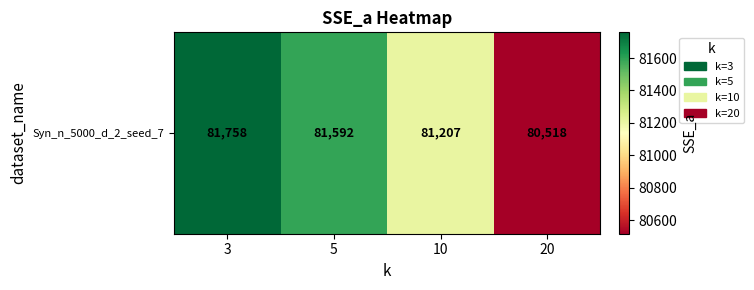

How many data points are less than 81591?

2